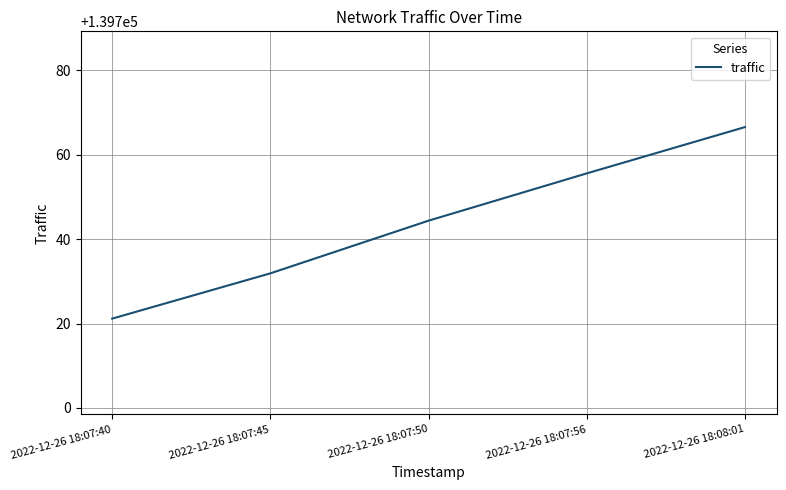

Reading left to right, transcribe all the data shown in this chart.

2022-12-26 18:07:40=139721.2	2022-12-26 18:07:45=139731.9	2022-12-26 18:07:50=139744.4	2022-12-26 18:07:56=139755.6	2022-12-26 18:08:01=139766.6